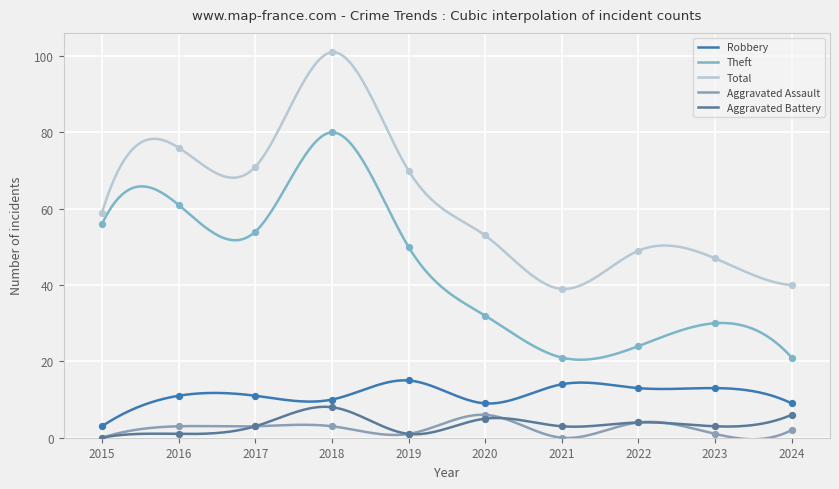

What are all the series names shown in the legend?

Robbery, Theft, Total, Aggravated Assault, Aggravated Battery